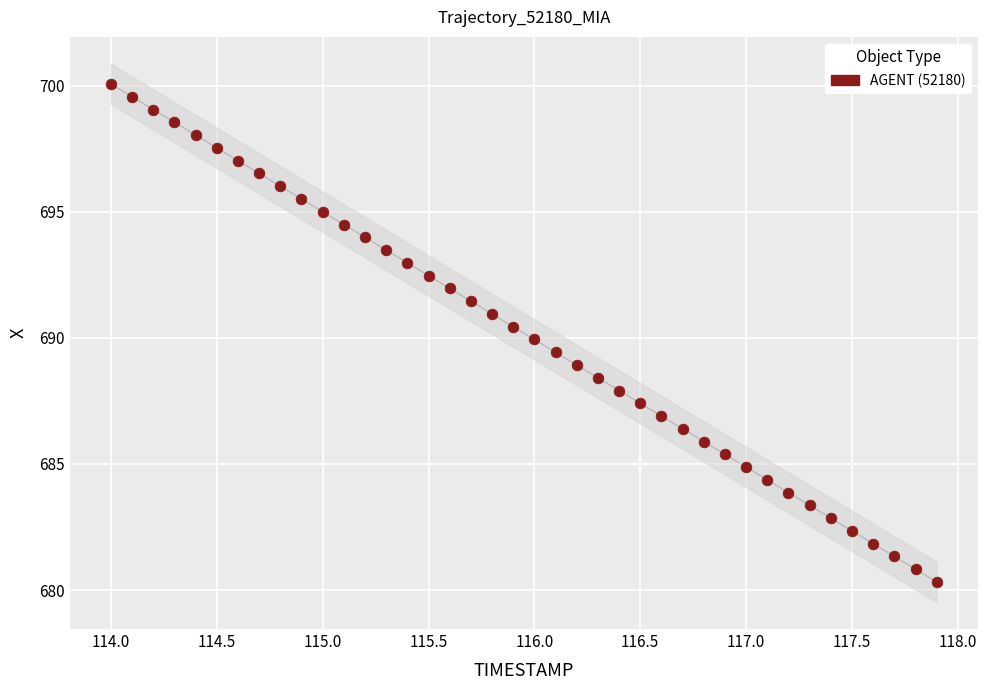

What is the range of Y values (max minus min)?

19.8